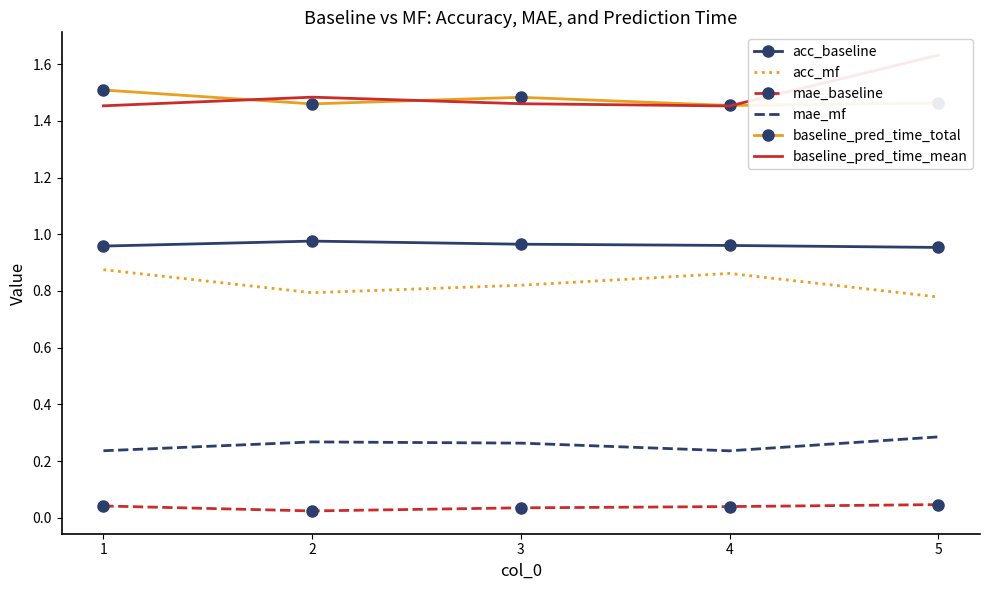

Rank the series by their maximum value, from lowest to highest.

mae_baseline, mae_mf, acc_mf, acc_baseline, baseline_pred_time_total, baseline_pred_time_mean